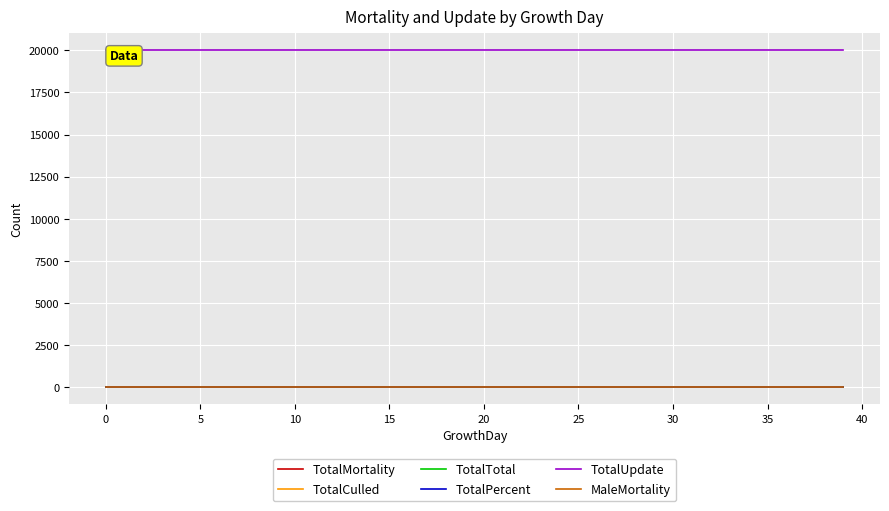

At how many categories does at least one series exceed 8483?

40